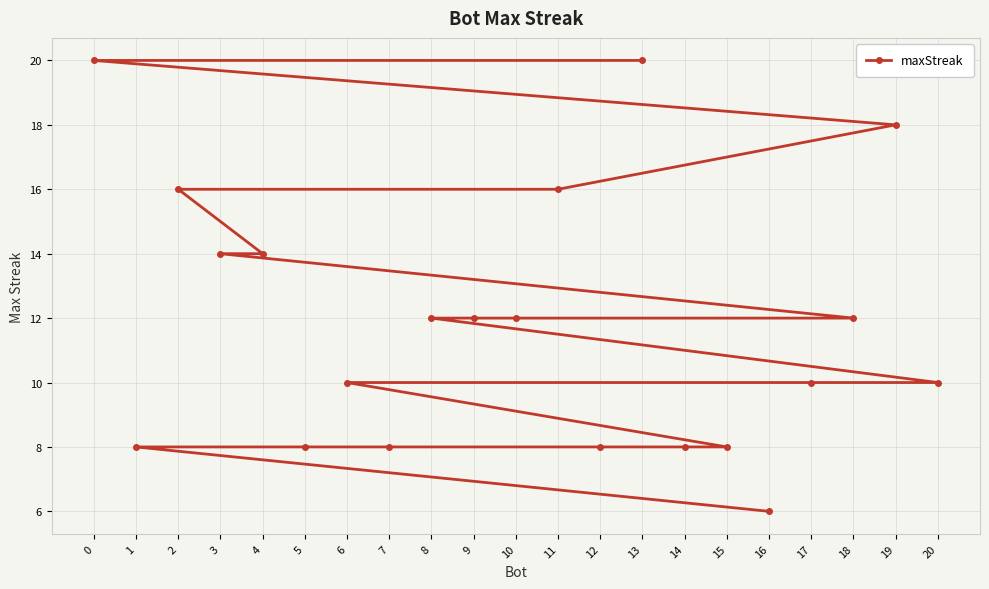

How many series are shown in this chart?

1